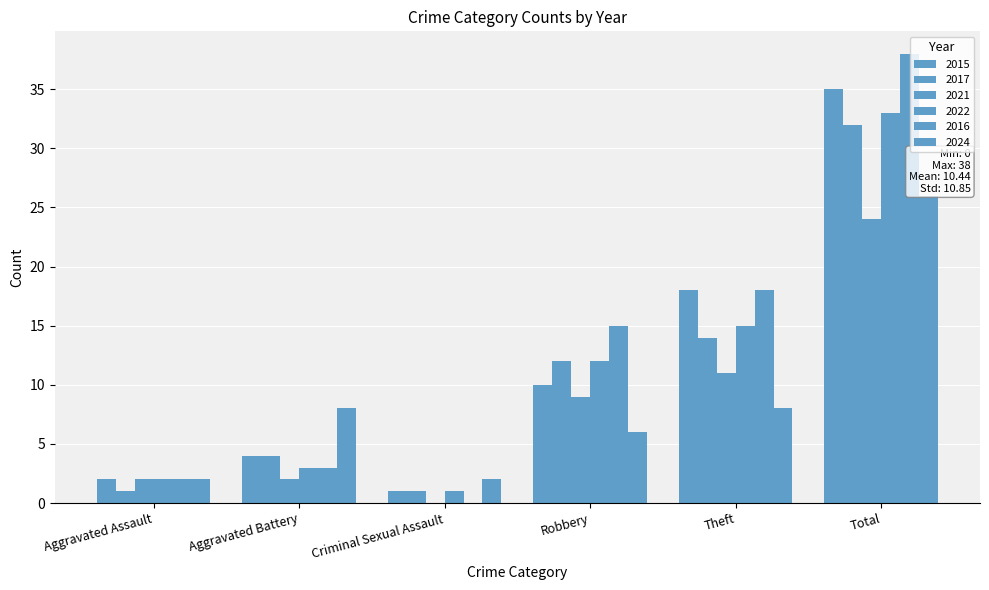

What is the sum of all 2021 values?

48